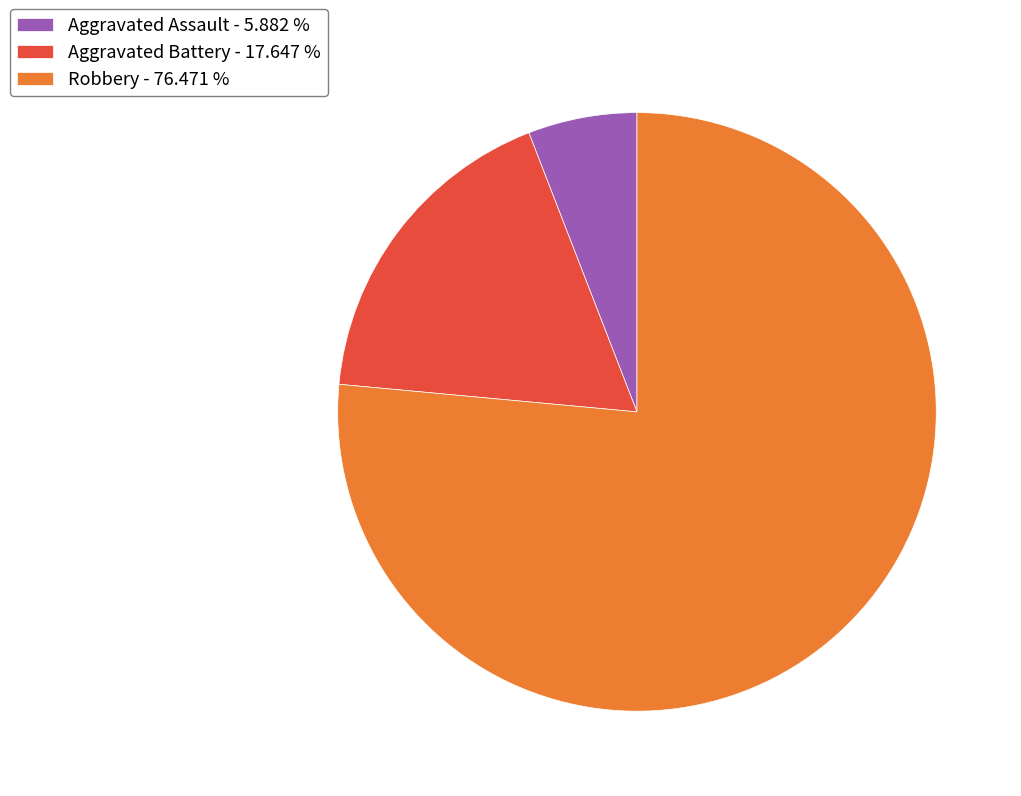

Which slice is the smallest?

Aggravated Assault